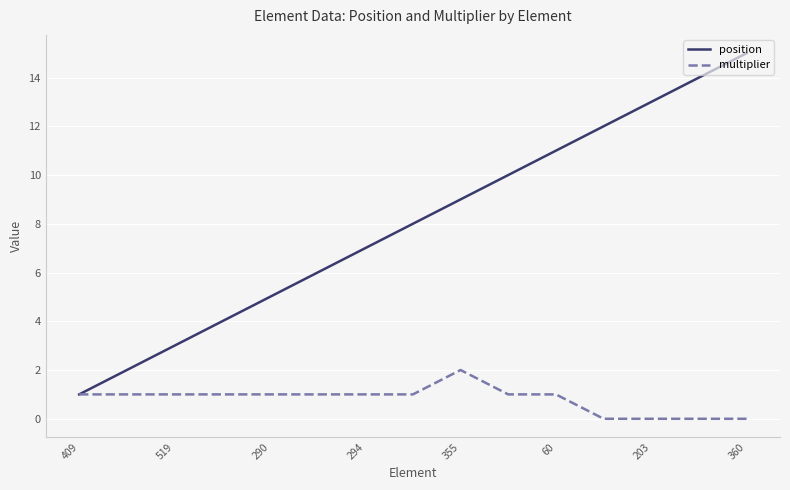

Is this an area chart (filled region under the line)?

No